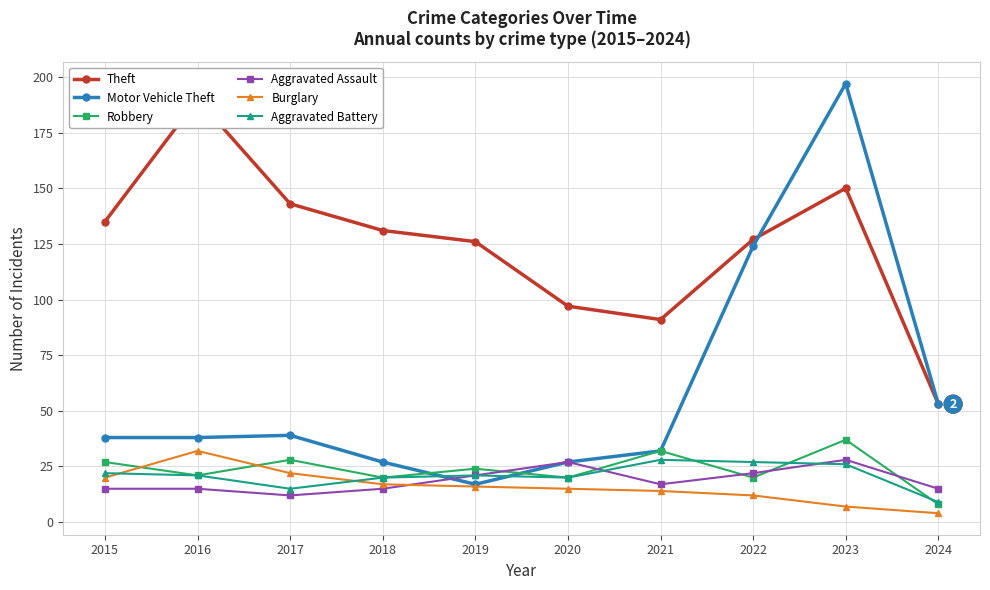

What is the difference between the Aggravated Assault values at 2024 and 2023?

13